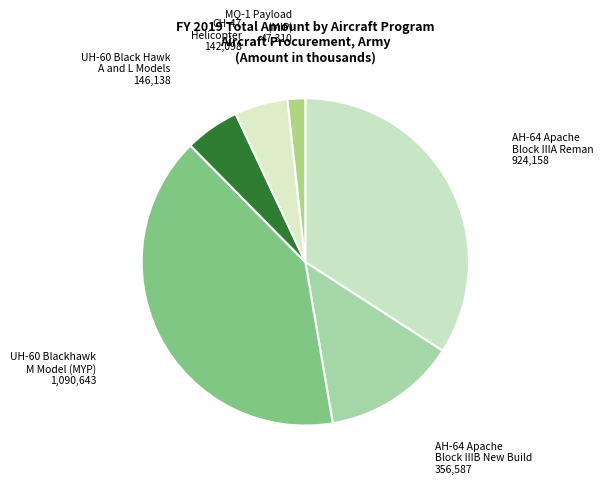

Count the number of slices in the pie.

6